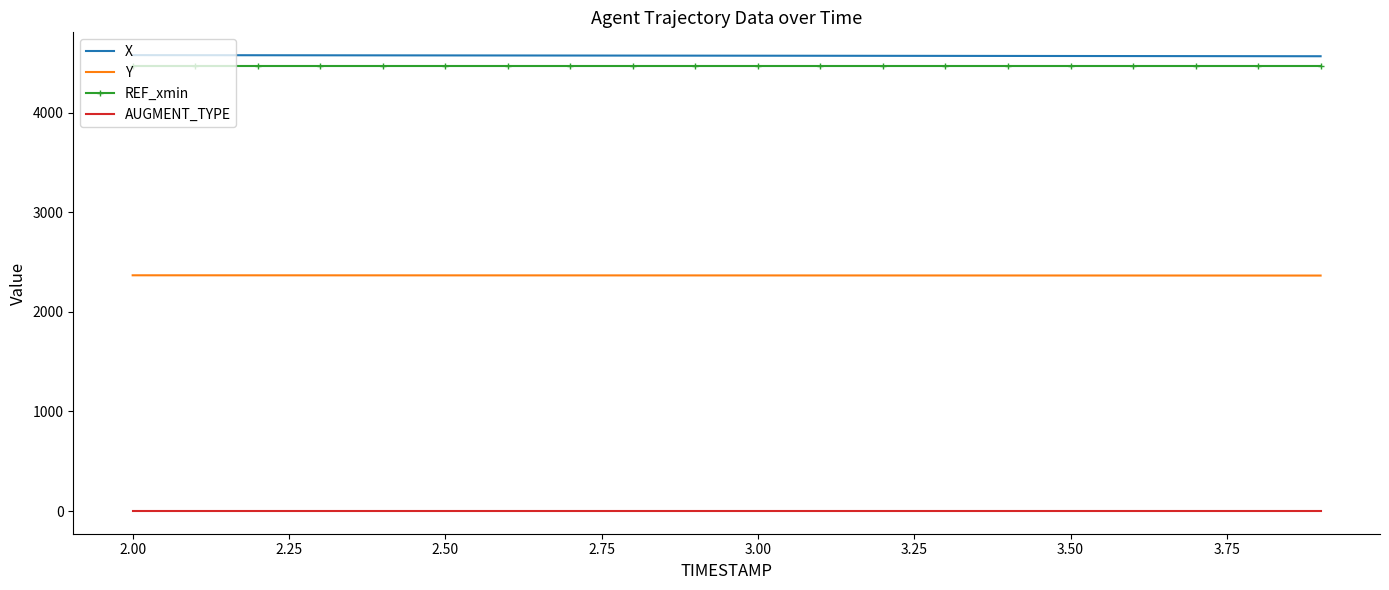

True or false: AUGMENT_TYPE and Y intersect in this chart.

False